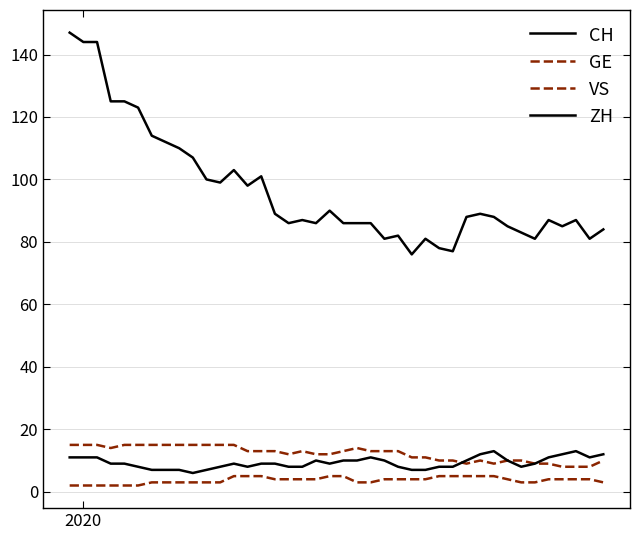

True or false: ZH and GE cross at least once.

False